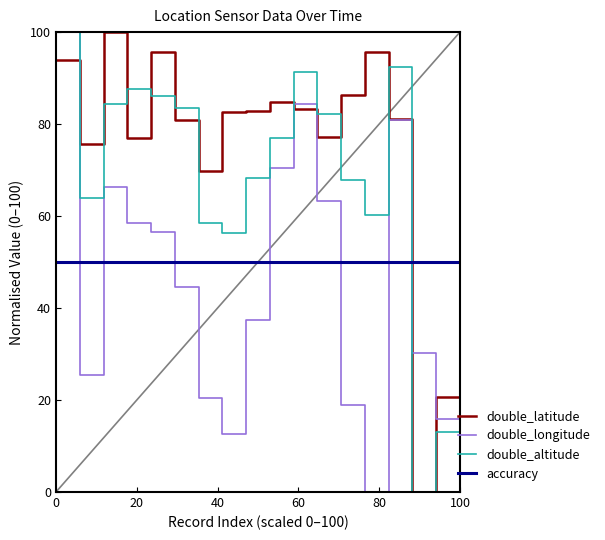

Which series has the largest total across all categories?

double_latitude